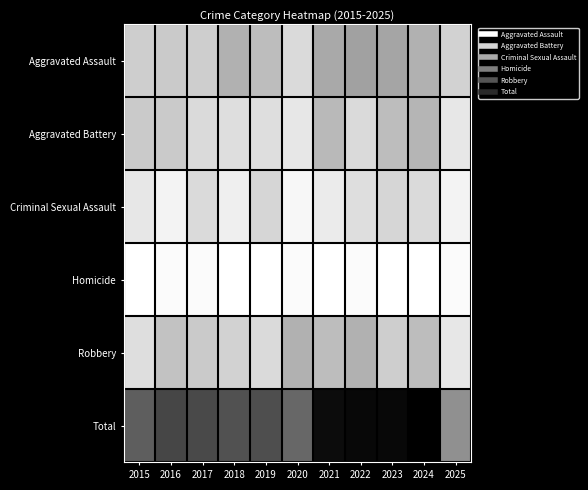

At which category is the sum across all series the highest?

2024